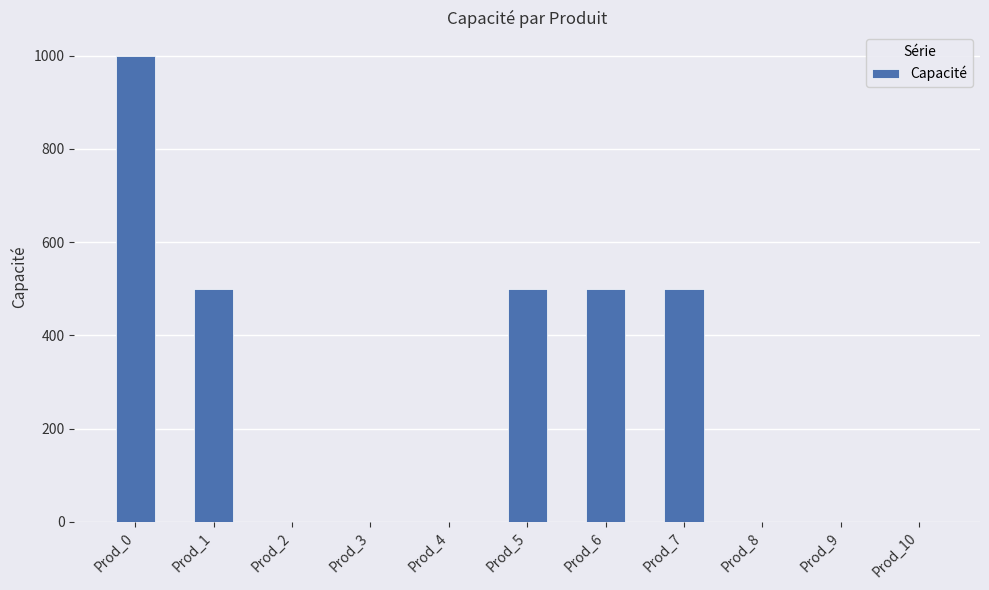

Count the number of categories in the chart.

11